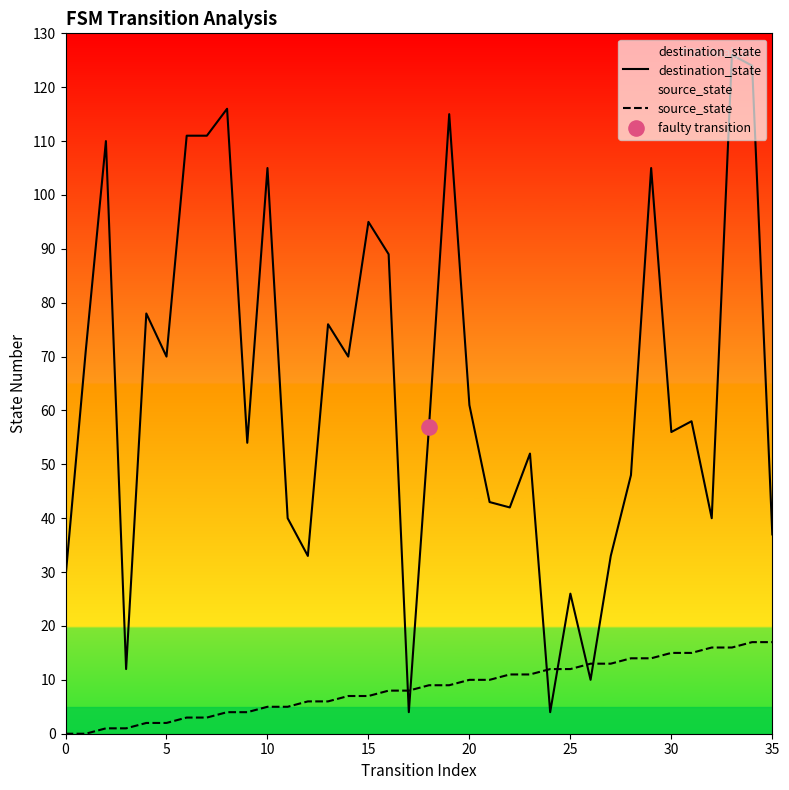

Which series contains the highest Y value?

destination_state